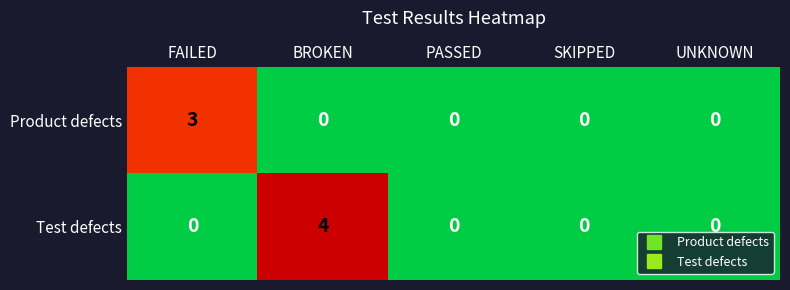

What is the difference between the Test defects values at BROKEN and UNKNOWN?

4